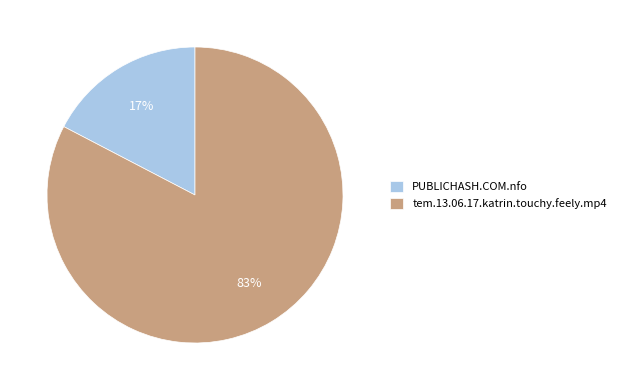

Which slice represents more than half of the pie?

tem.13.06.17.katrin.touchy.feely.mp4